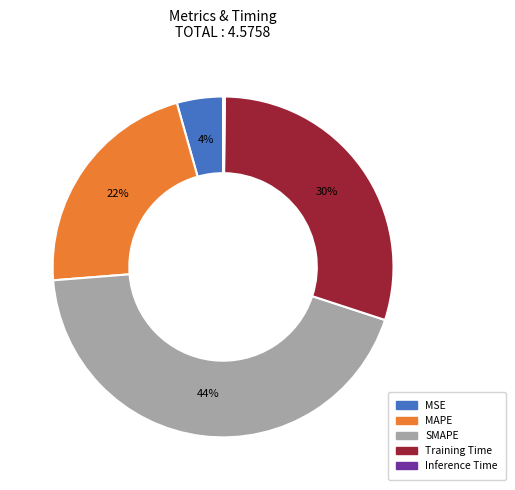

True or false: SMAPE accounts for 53% of the total.

False